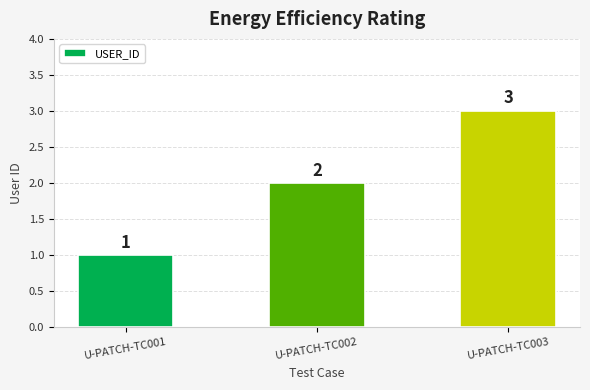

What is the minimum value shown in the chart?

1